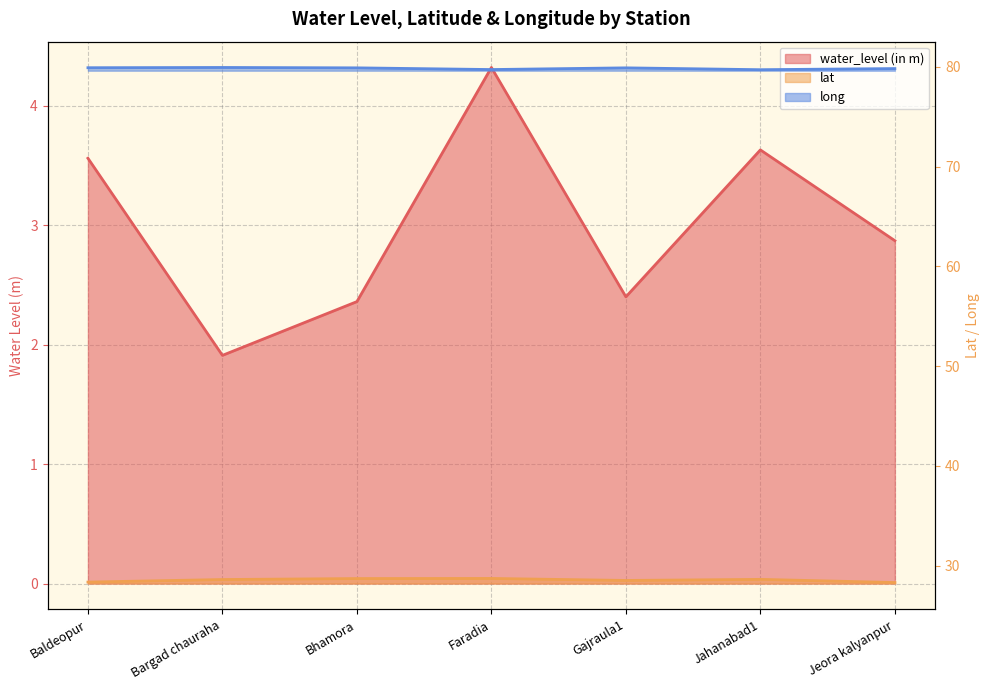

At which label is long closest to 79?

Jahanabad1